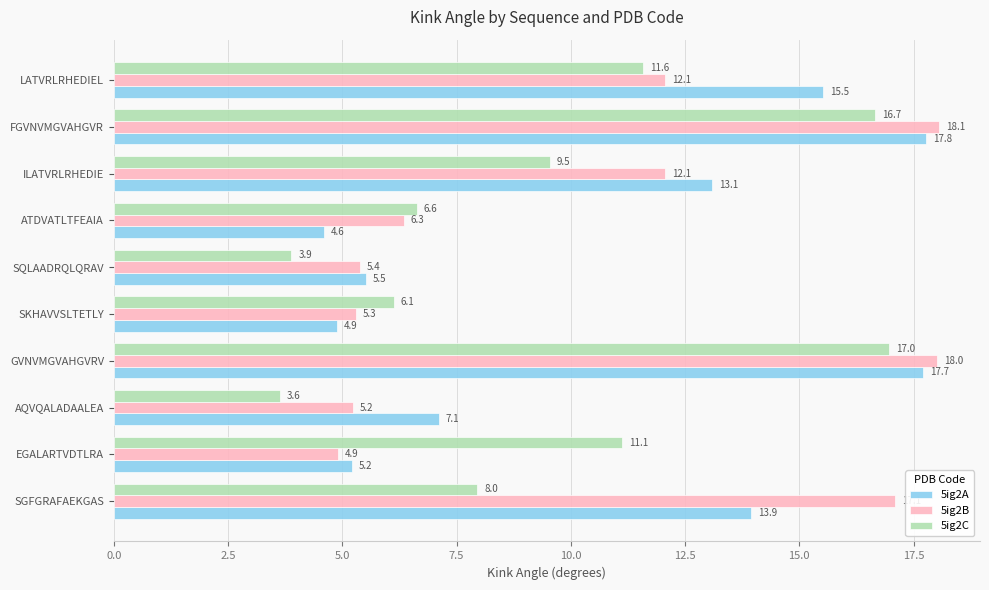

How many values in the 5ig2A series are below 13?

5